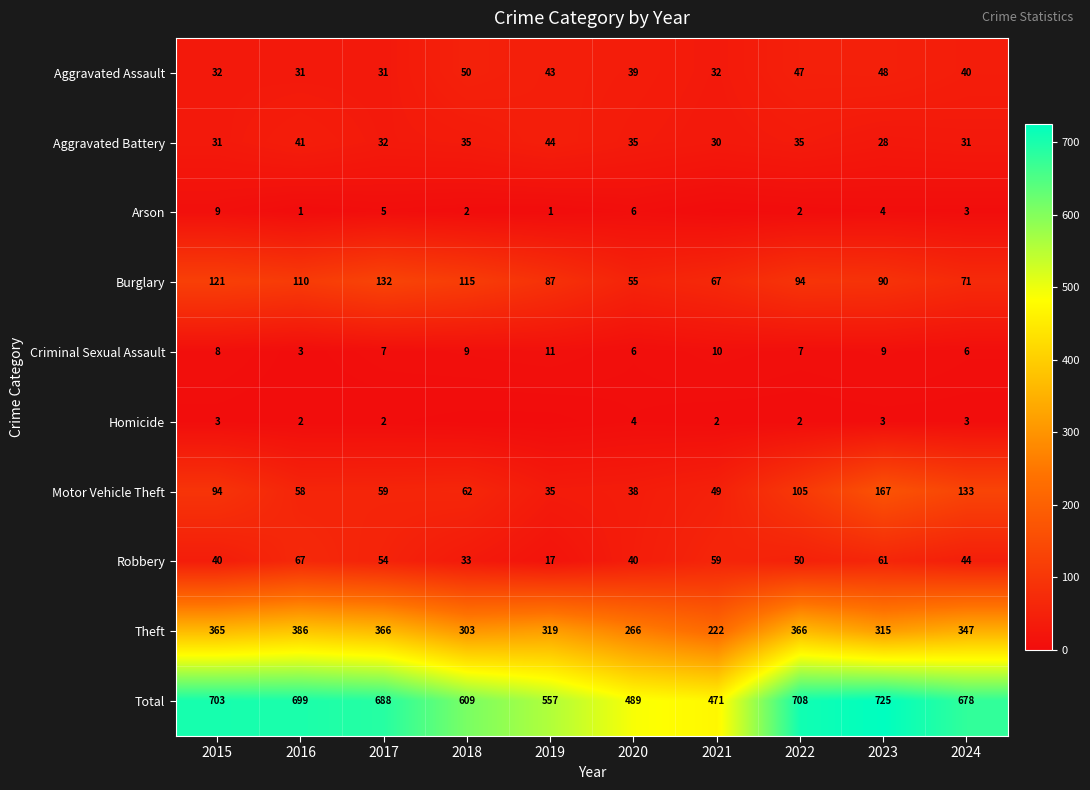

What is the spread (max minus min) of values at 2016?

698